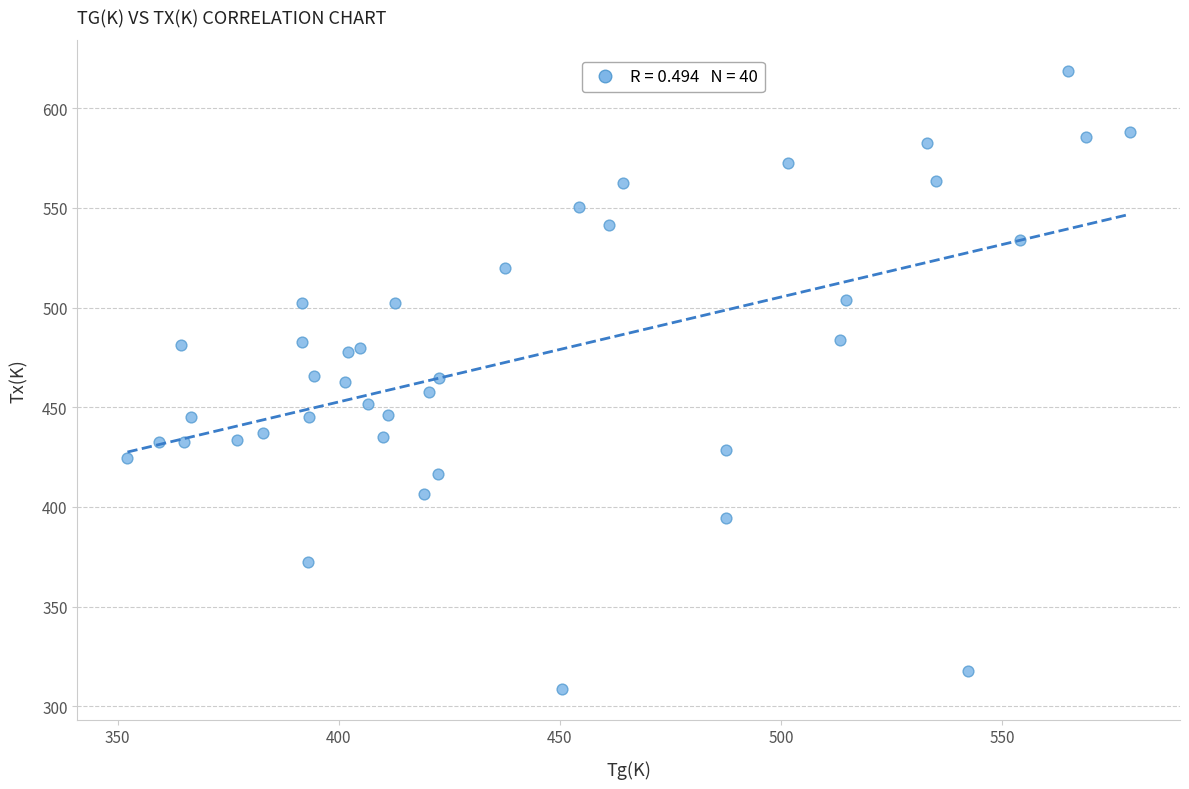

What is the range of X values (max minus min)?

226.7